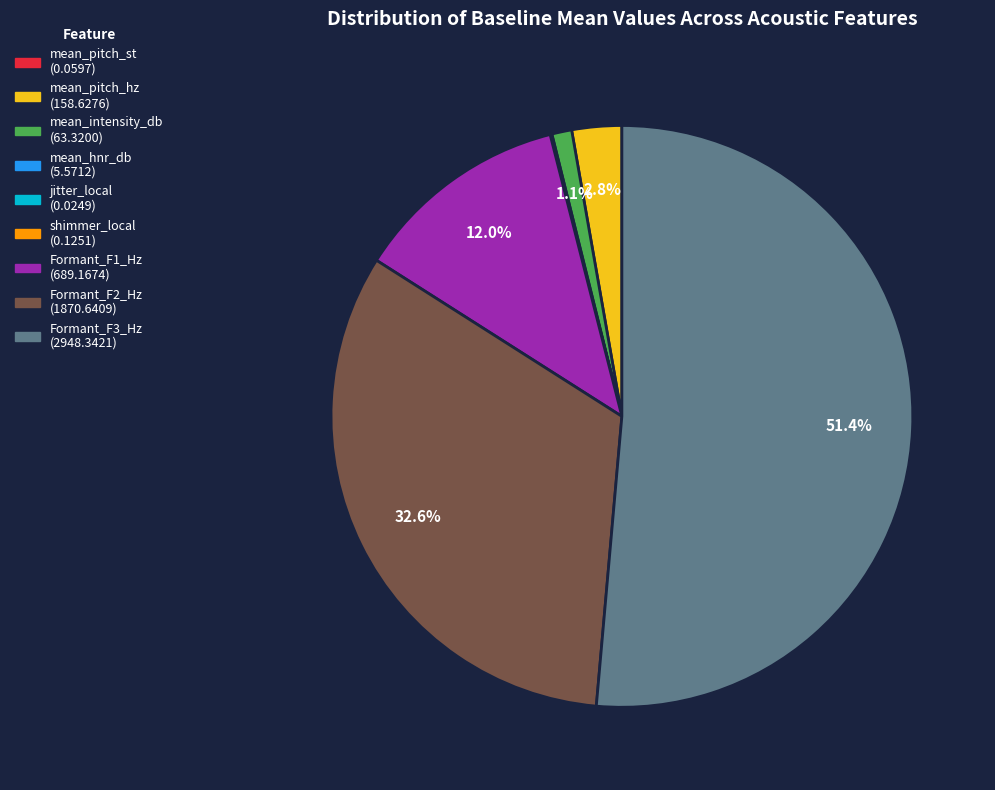

What is the ratio of the value at mean_pitch_hz to the value at mean_intensity_db?

2.5